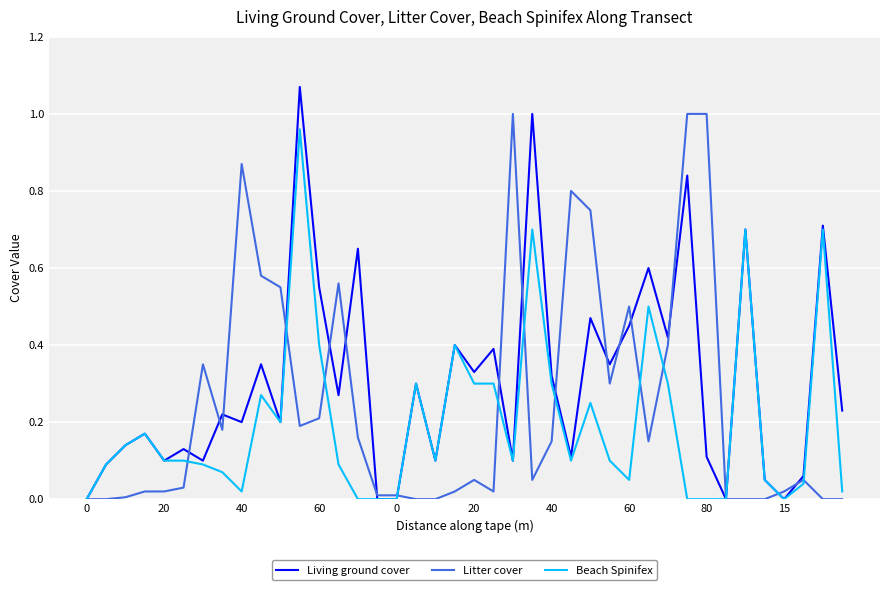

Which series has the largest range (max minus min)?

Living ground cover